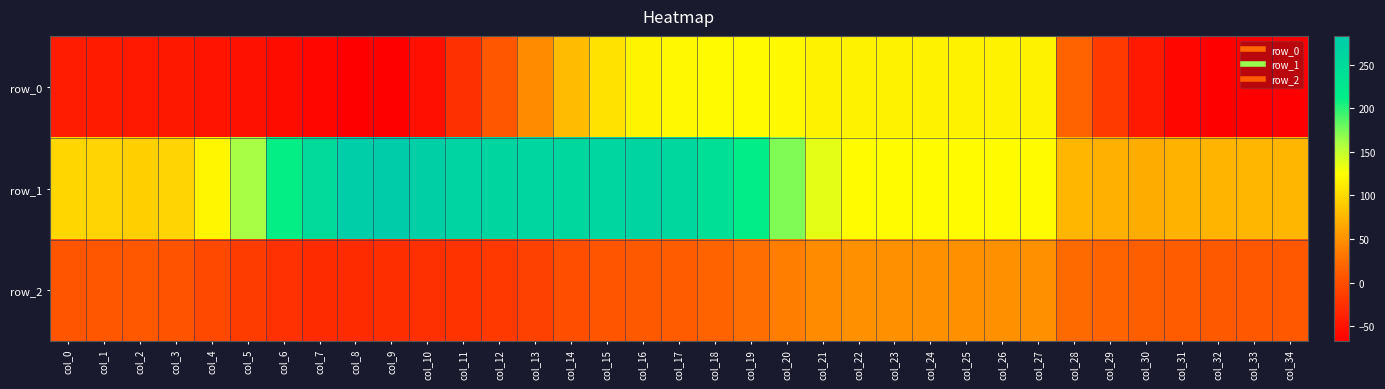

Which category has the highest value in the row_2 series?

col_22